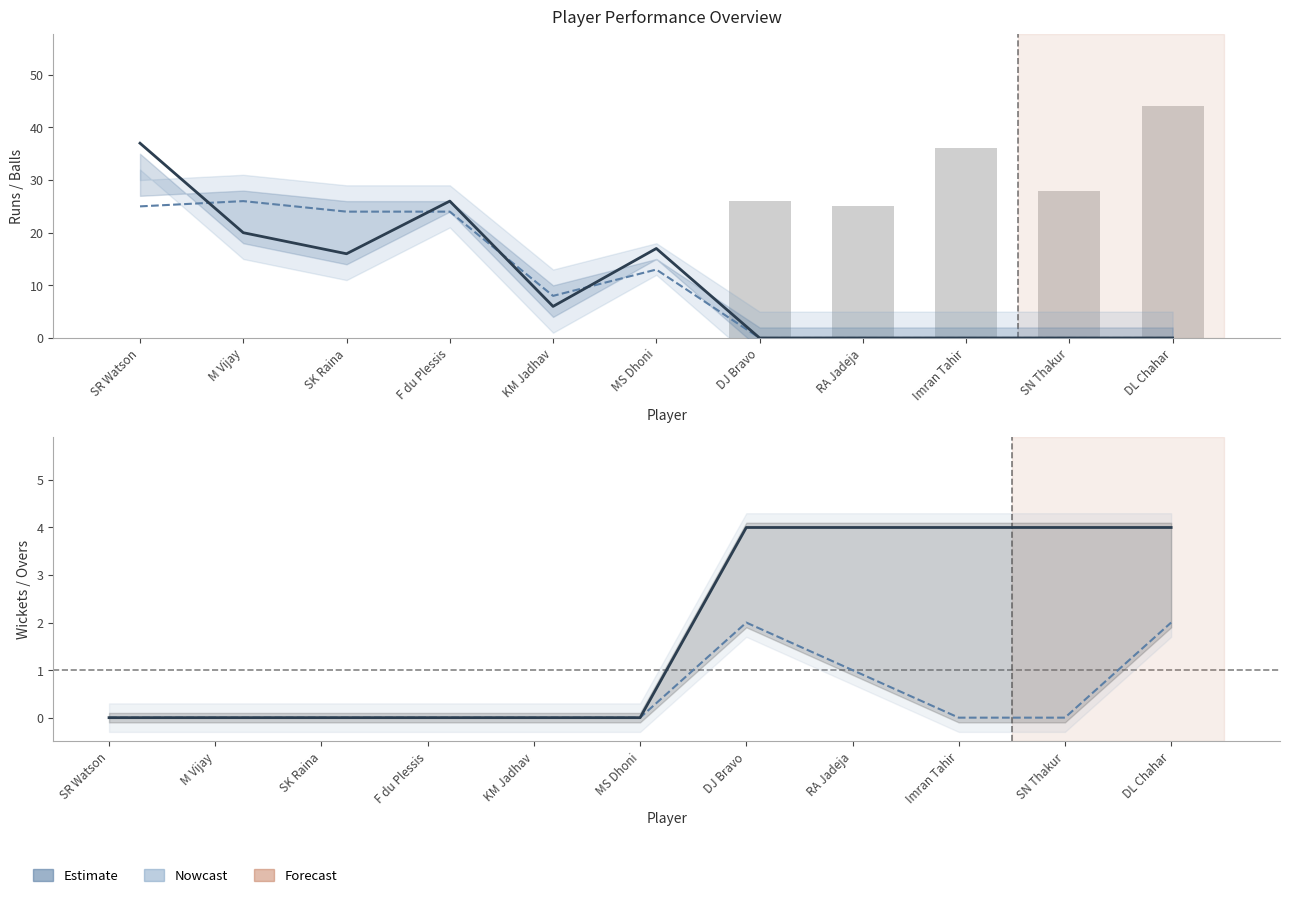

At which category is the sum across all series the highest?

SR Watson